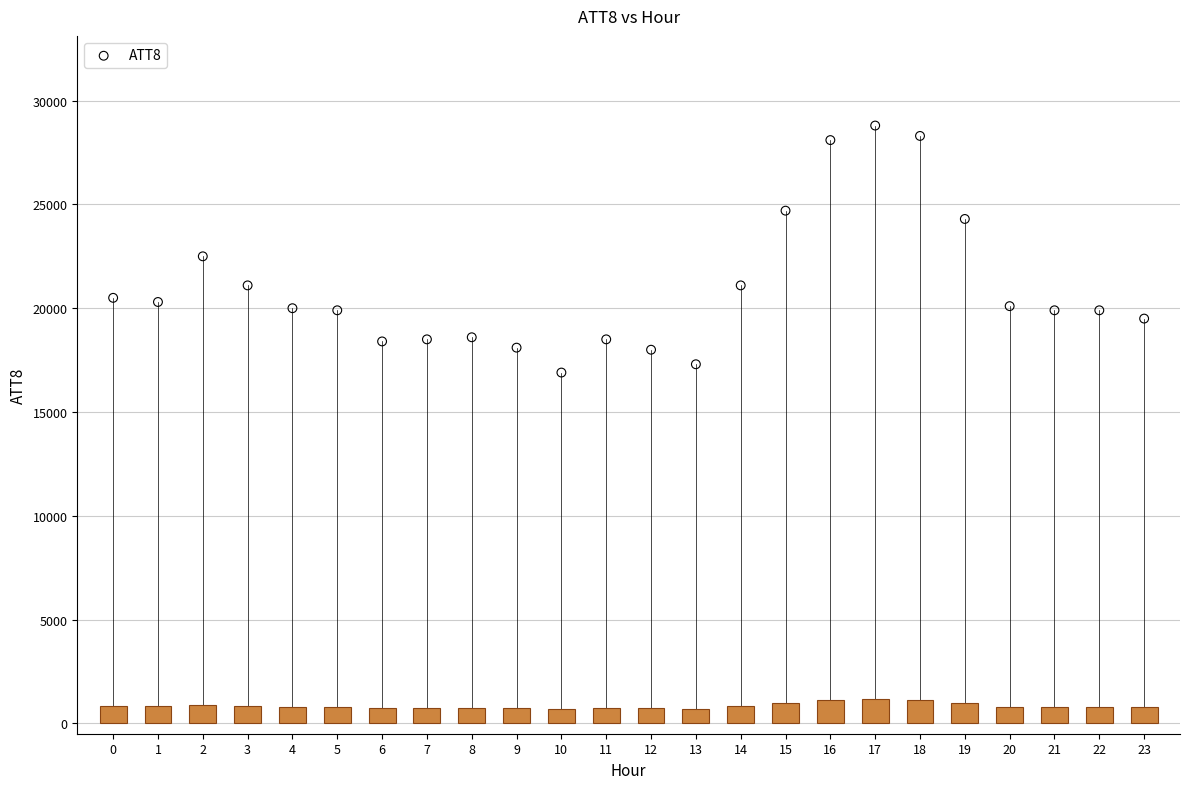

What is the range of Y values (max minus min)?

11900